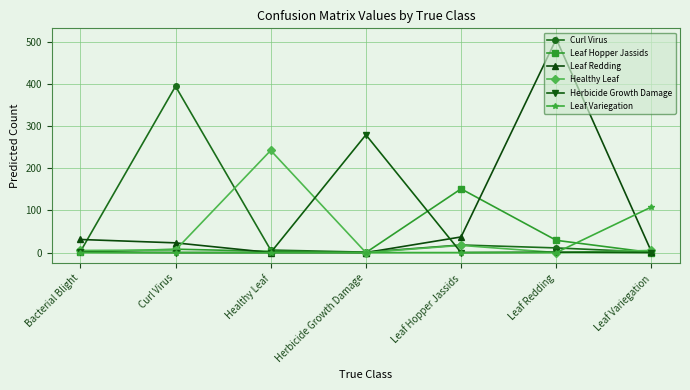

Does the chart have visible grid lines?

Yes